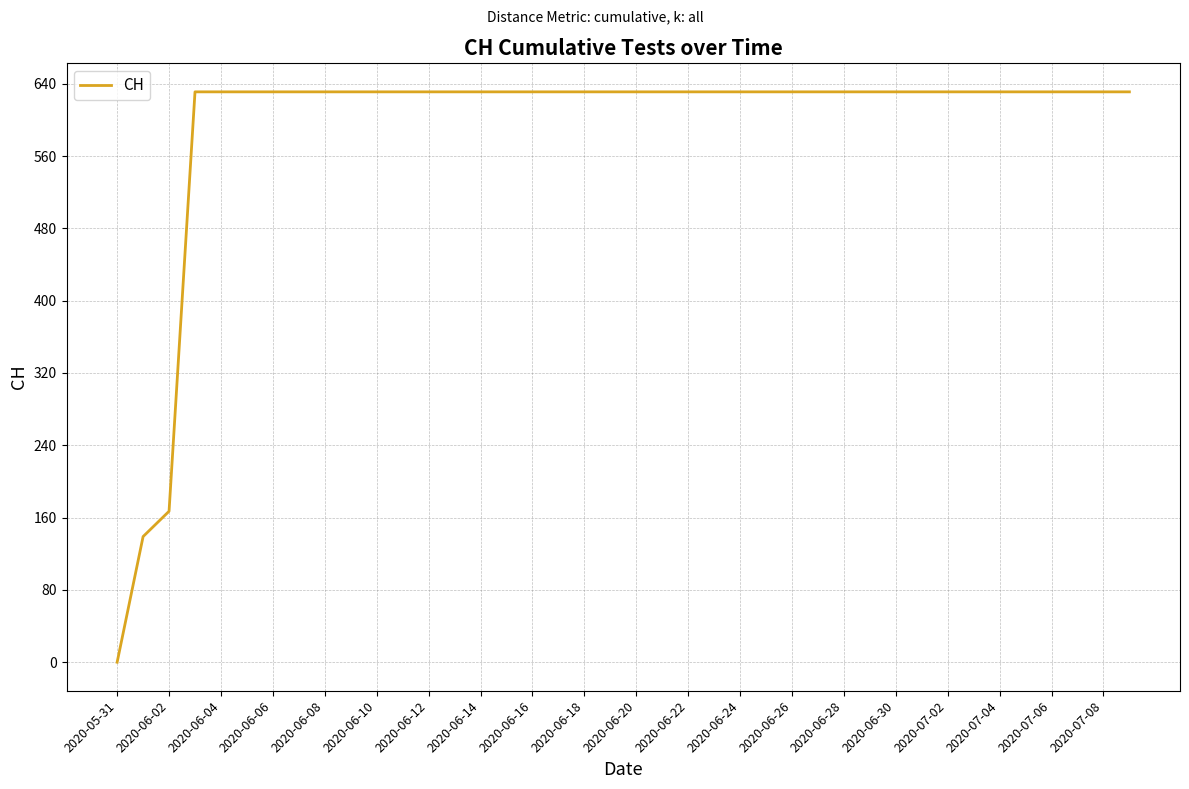

What is the sum of all values?

23653